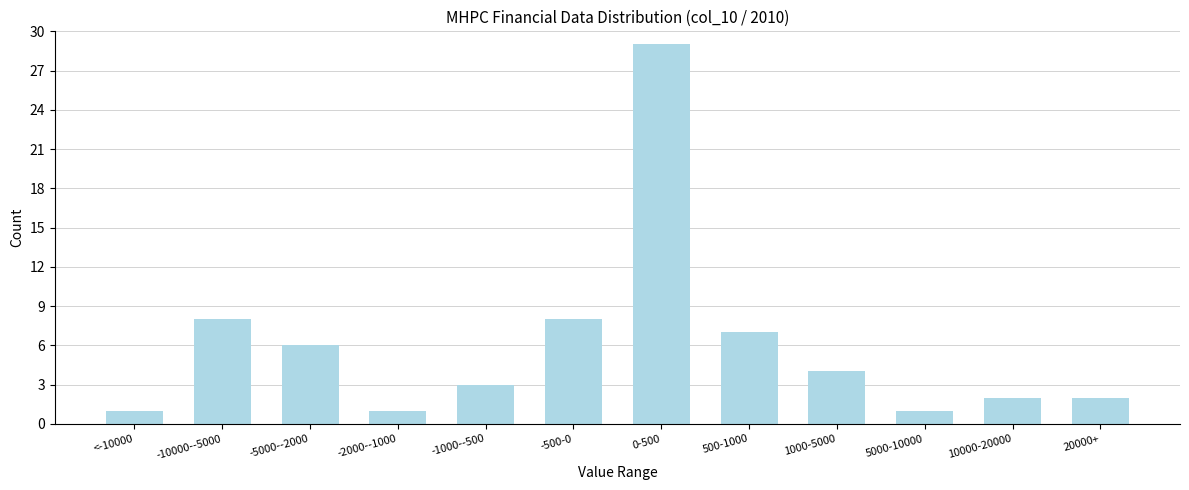

Reading left to right, transcribe all the data shown in this chart.

<-10000=1	-10000--5000=8	-5000--2000=6	-2000--1000=1	-1000--500=3	-500-0=8	0-500=29	500-1000=7	1000-5000=4	5000-10000=1	10000-20000=2	20000+=2